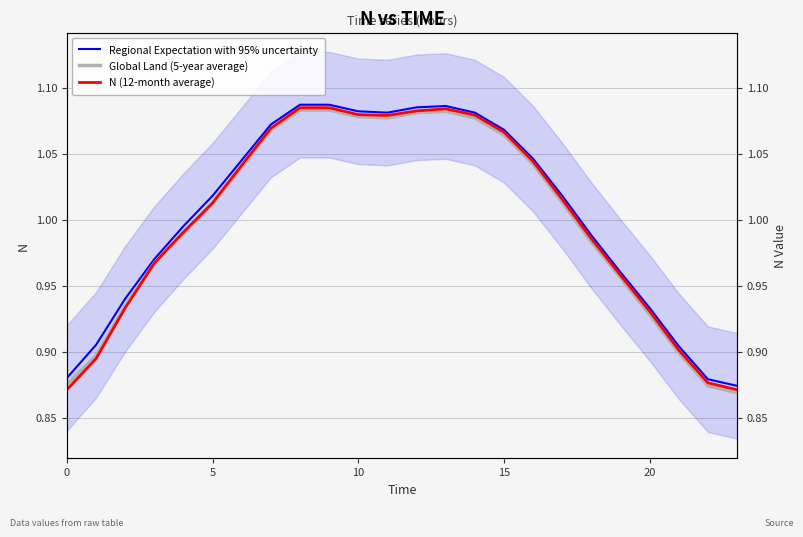

The value of Global Land (5-year average) at 19 is 1.0. True or false?

True